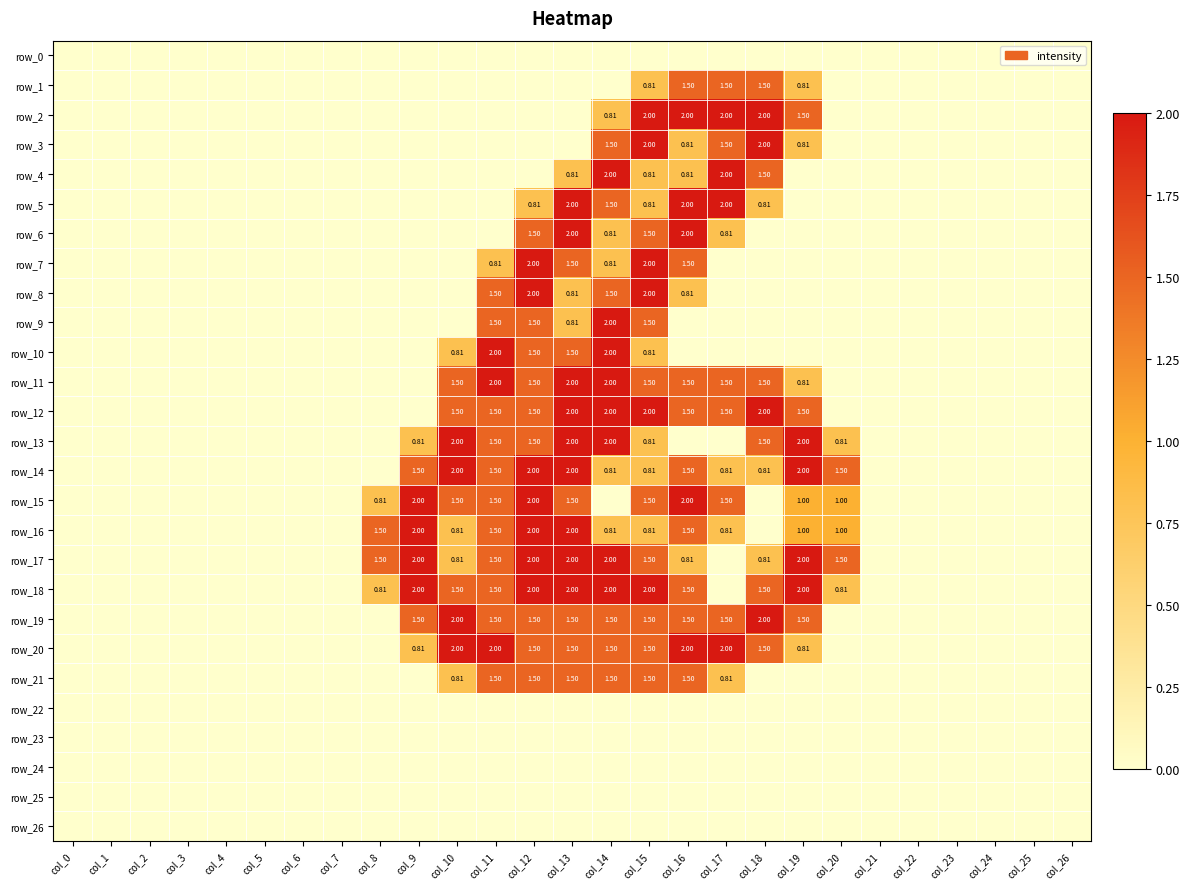

Which series has the largest range (max minus min)?

row_2